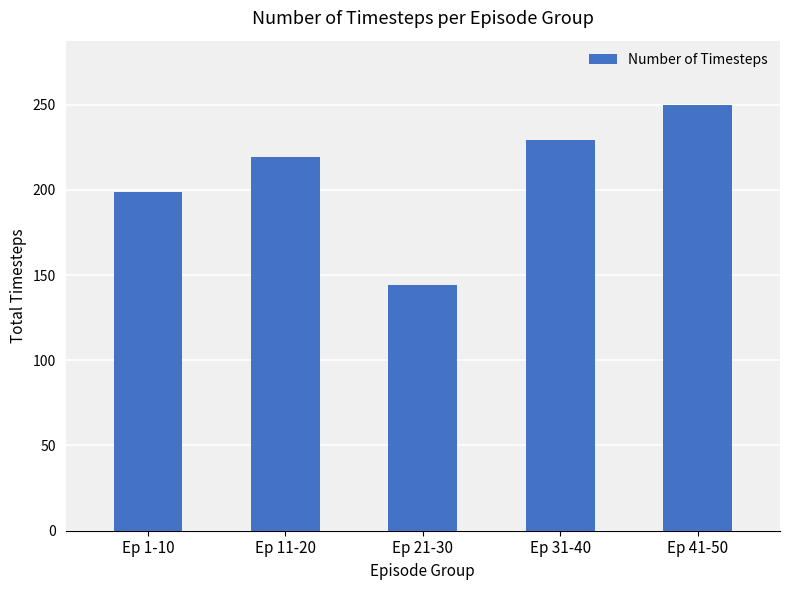

What is the change in value from Ep 31-40 to Ep 41-50?

+21